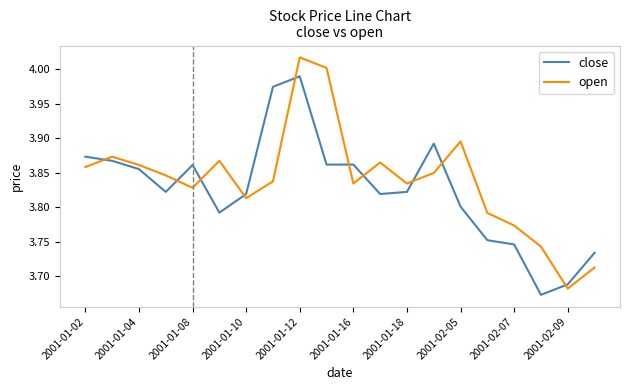

After their last crossing, which series has the higher values: close or open?

close